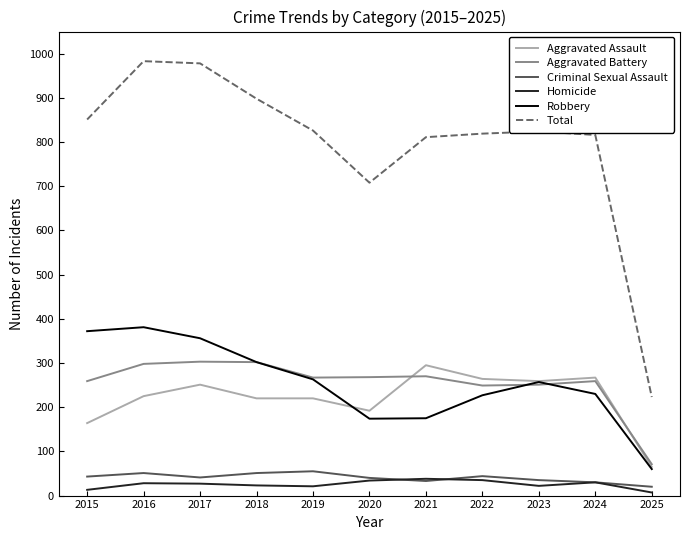

What is the maximum value shown in the chart?

983